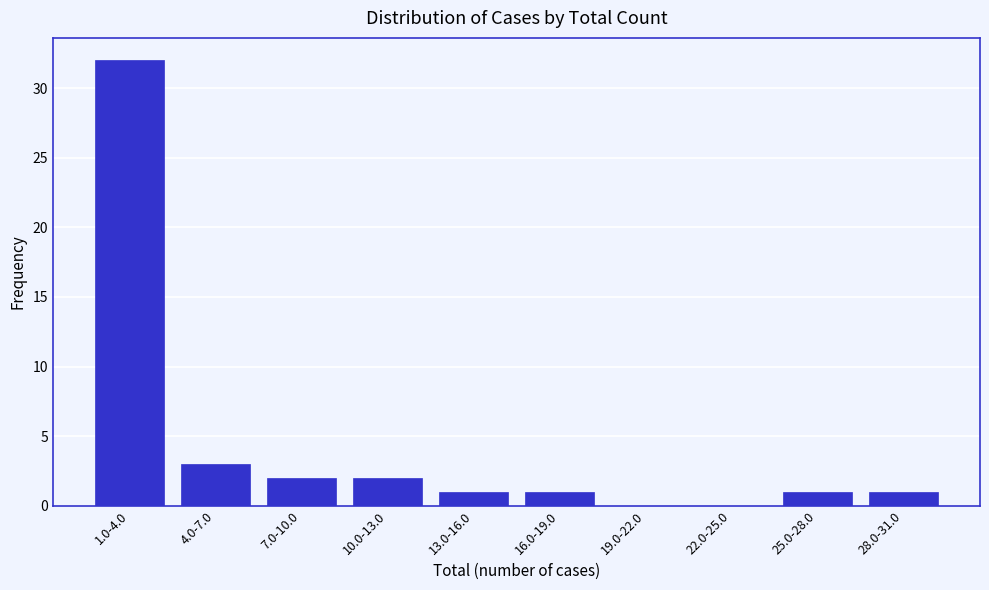

Reading right to left, list all the values displayed in this chart.

28.0-31.0=1	25.0-28.0=1	22.0-25.0=0	19.0-22.0=0	16.0-19.0=1	13.0-16.0=1	10.0-13.0=2	7.0-10.0=2	4.0-7.0=3	1.0-4.0=32